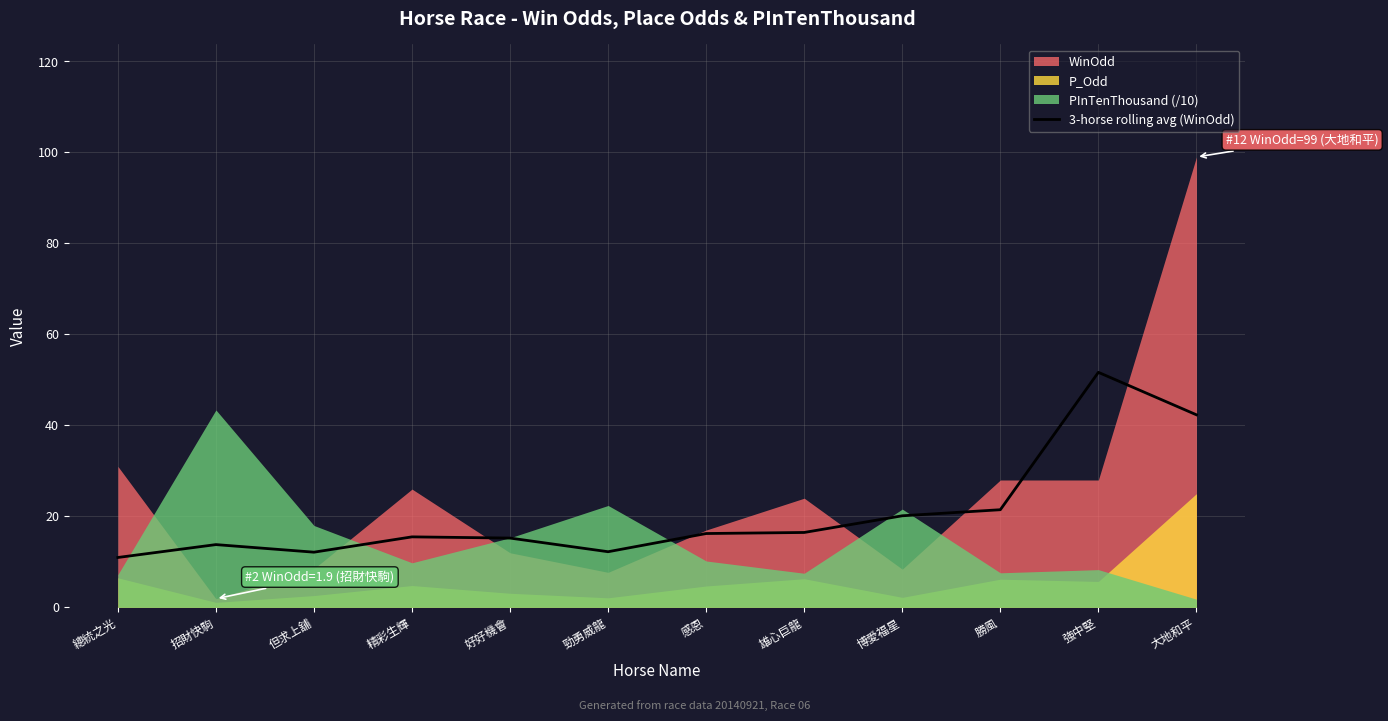

Is it true that 3-horse rolling avg (WinOdd) equals 34.6 at 博愛福星?

False